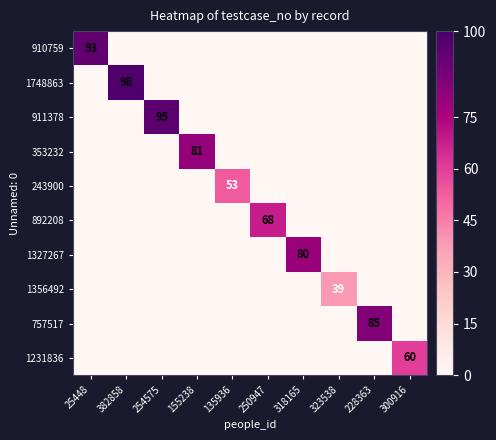

At how many categories does at least one series exceed 77?

6